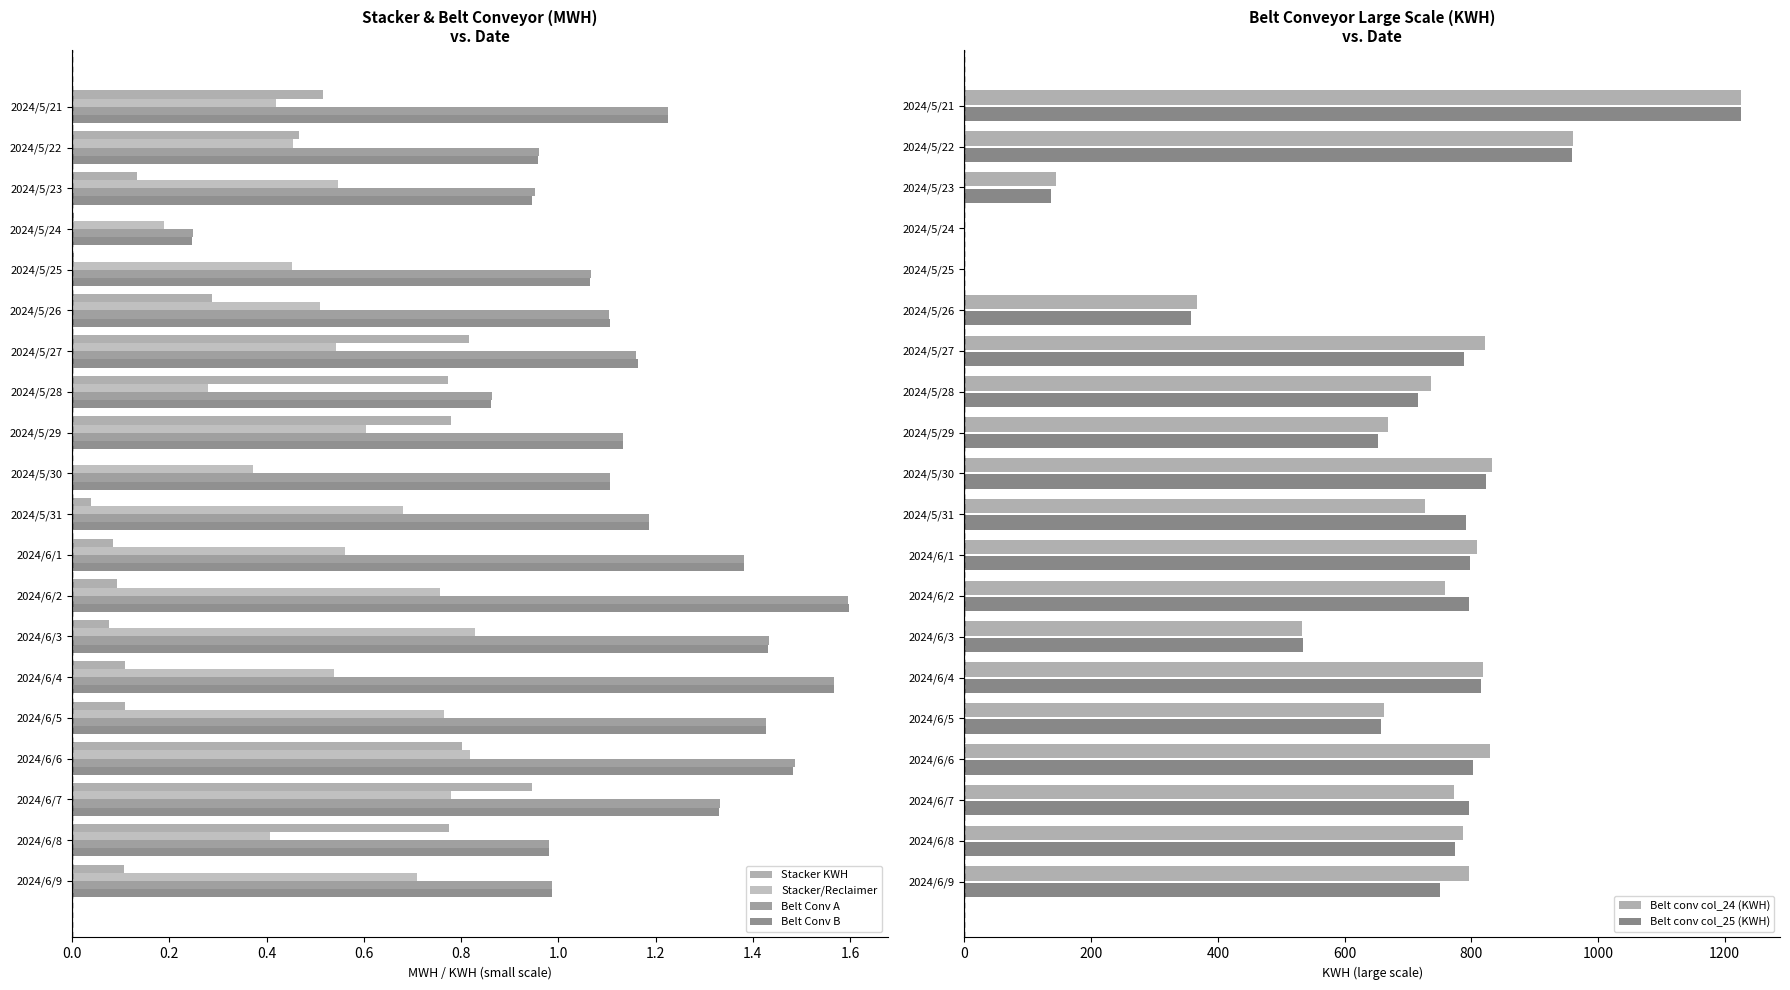

Reading right to left, list all the values displayed in this chart.

Stacker KWH: 0.1	0.8	0.9	0.8	0.1	0.1	0.1	0.1	0.1	0.0	0.0	0.8	0.8	0.8	0.3	0.0	0.0	0.1	0.5	0.5
Stacker/Reclaimer: 0.7	0.4	0.8	0.8	0.8	0.5	0.8	0.8	0.6	0.7	0.4	0.6	0.3	0.5	0.5	0.5	0.2	0.5	0.5	0.4
Belt Conv A: 1.0	1.0	1.3	1.5	1.4	1.6	1.4	1.6	1.4	1.2	1.1	1.1	0.9	1.2	1.1	1.1	0.2	1.0	1.0	1.2
Belt Conv B: 1.0	1.0	1.3	1.5	1.4	1.6	1.4	1.6	1.4	1.2	1.1	1.1	0.9	1.2	1.1	1.1	0.2	0.9	1.0	1.2
Belt conv col_24 (KWH): 796.0	787.0	772.0	829.0	662.0	819.0	532.0	759.0	809.0	727.0	832.0	668.0	737.0	821.0	367.0	0.0	0.0	144.0	961.0	1226.0
Belt conv col_25 (KWH): 751.0	775.0	797.0	802.0	658.0	816.0	535.0	796.0	798.0	792.0	823.0	652.0	716.0	788.0	357.0	0.0	0.0	136.0	959.0	1226.0